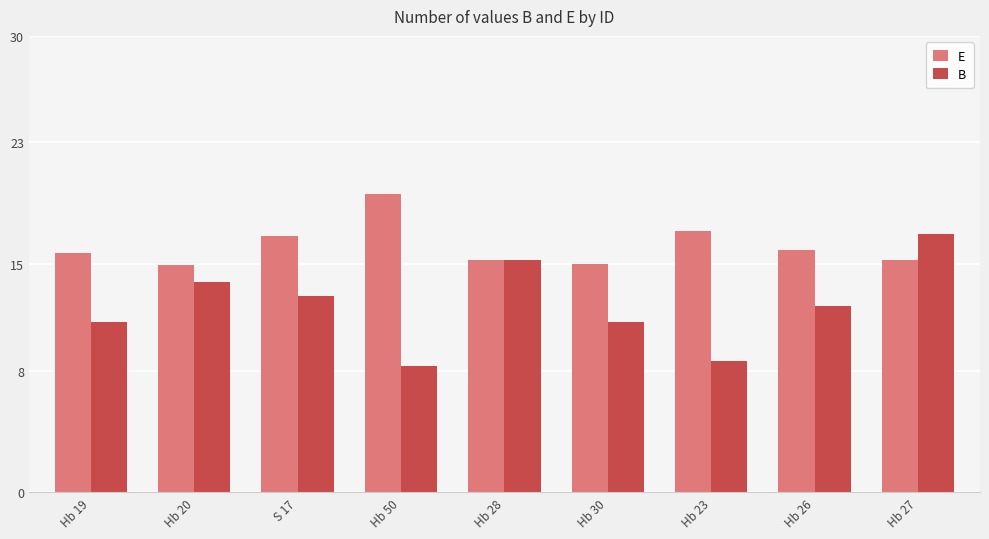

The E series shows 19.6 at Hb 50. True or false?

True